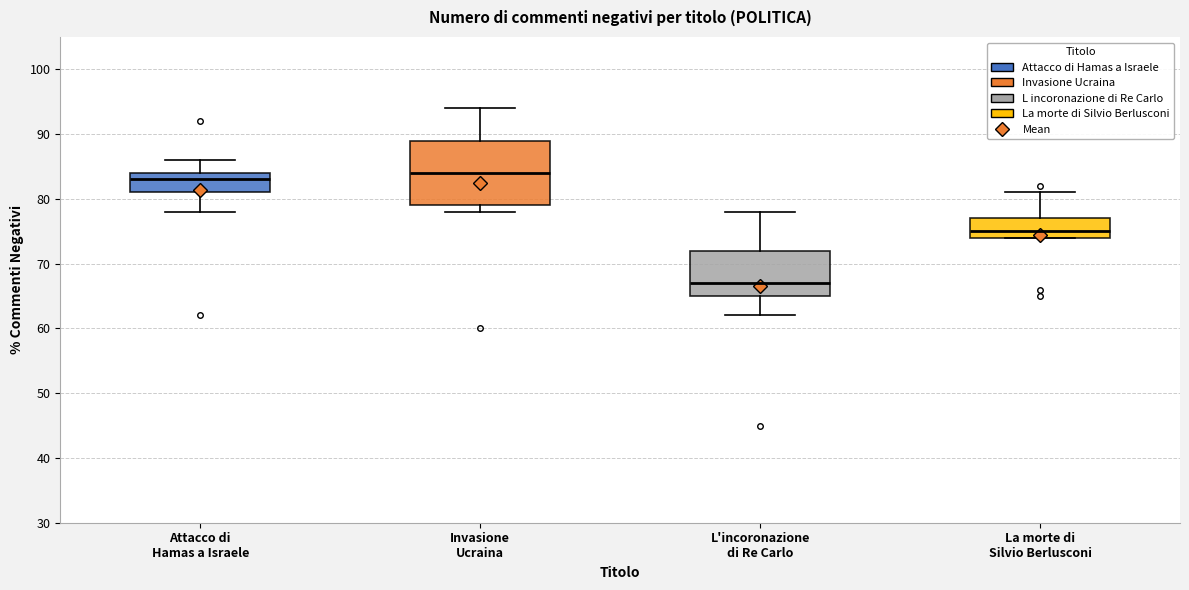

Which box's median line is the highest?

Invasione Ucraina